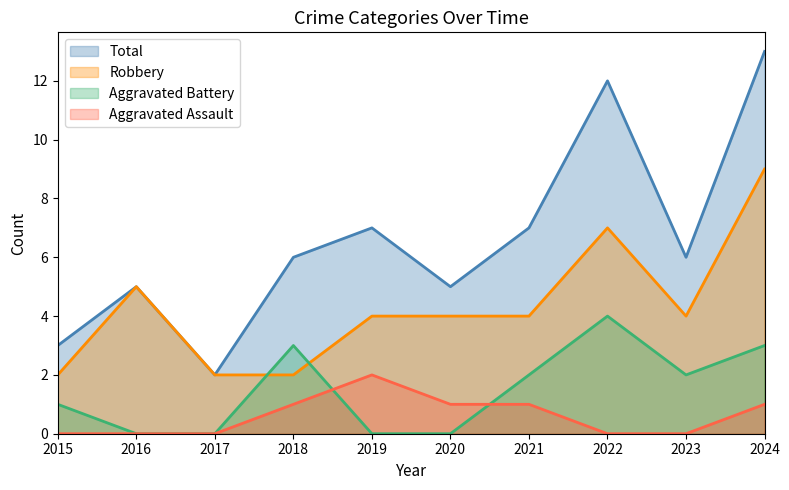

What are all the series names shown in the legend?

Total, Robbery, Aggravated Battery, Aggravated Assault